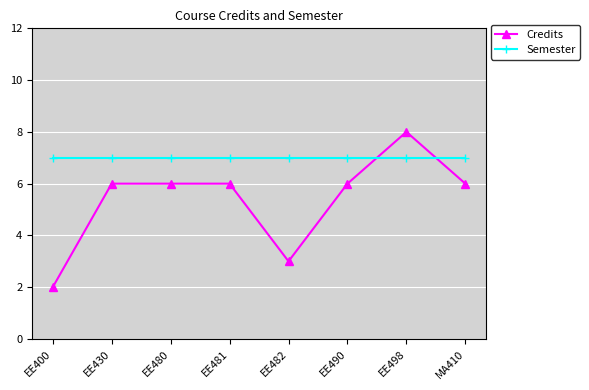

What are all the series names shown in the legend?

Credits, Semester